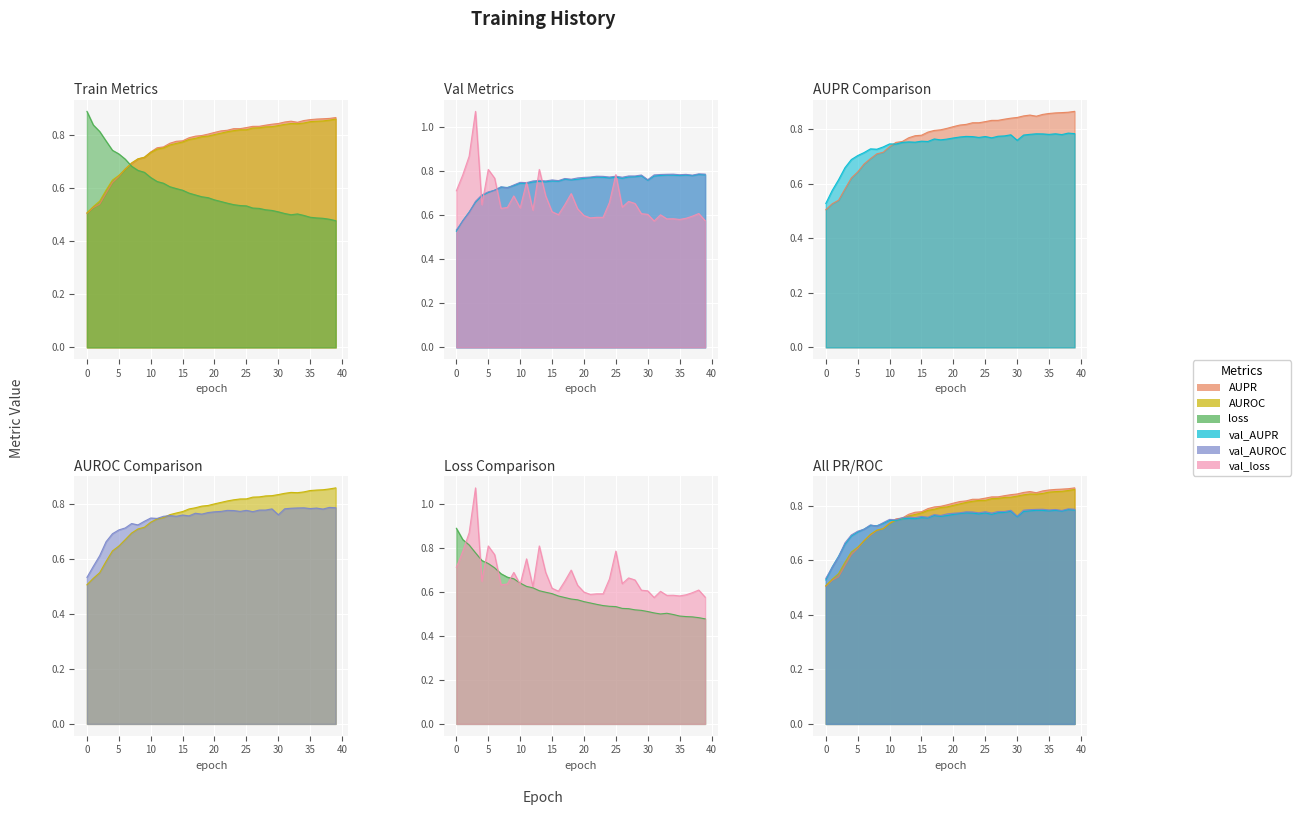

Which series has the largest range (max minus min)?

val_loss